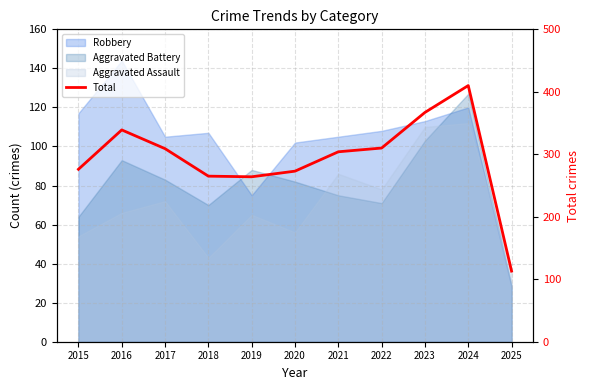

Which category has the highest value across all series?

2024